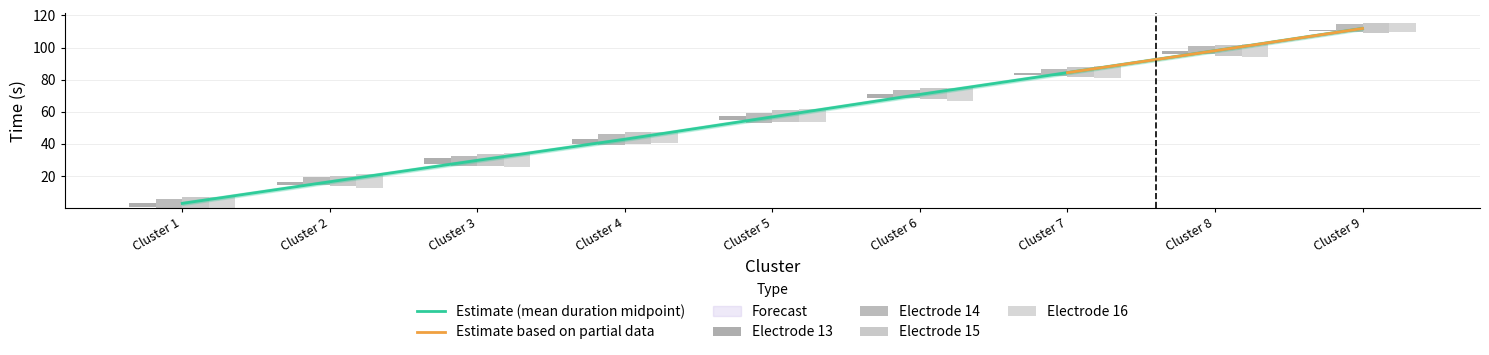

What is the total value across all series at Cluster 1?

22.5